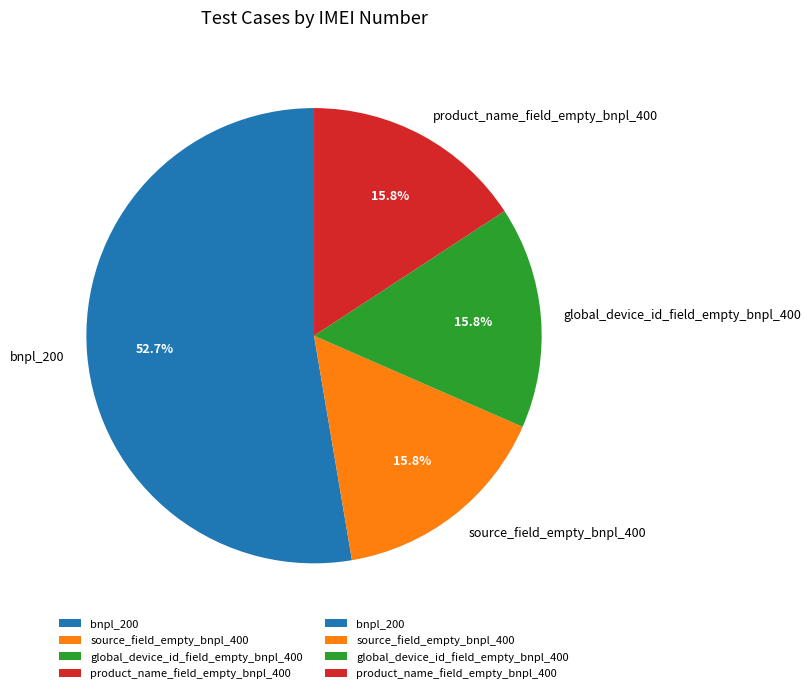

True or false: product_name_field_empty_bnpl_400 accounts for 16% of the total.

True